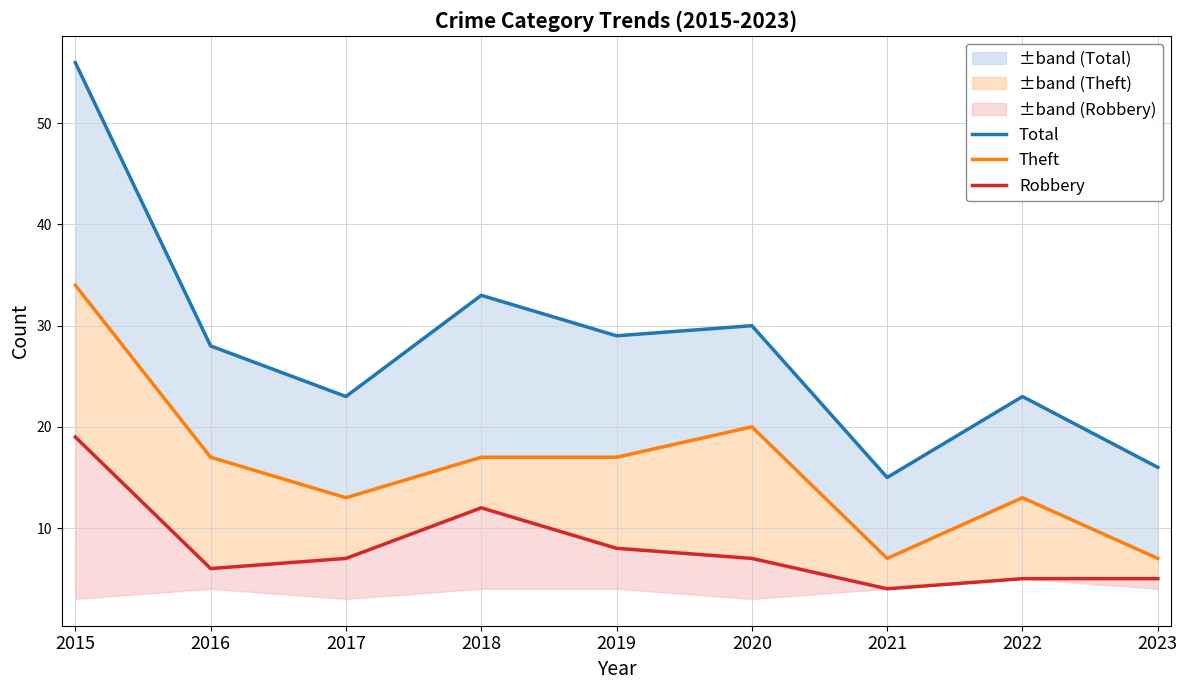

At which category does Robbery reach its first local peak?

2018